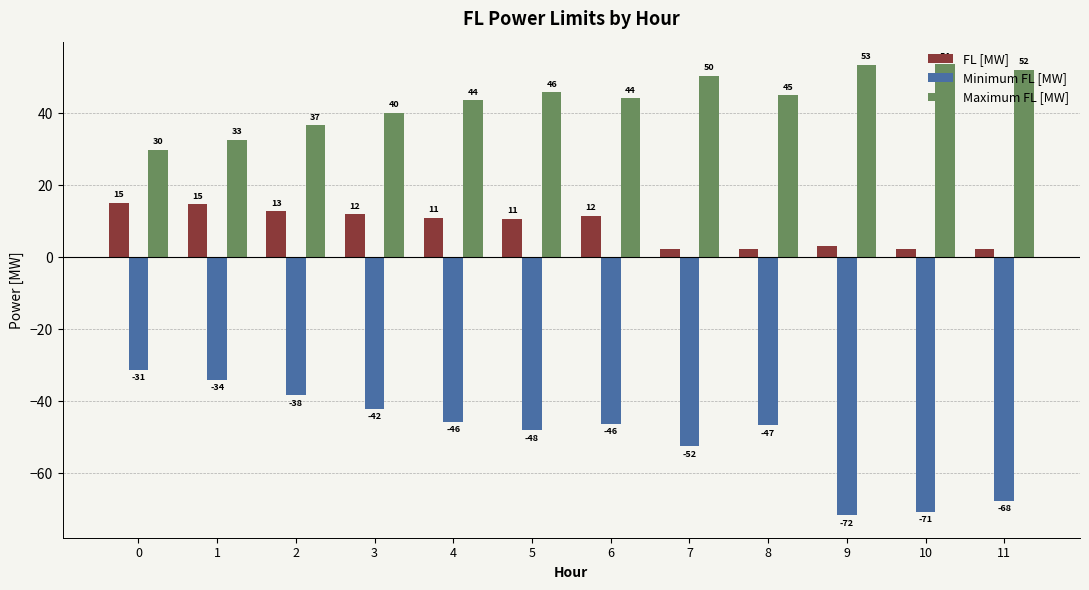

Reading left to right, transcribe all the data shown in this chart.

FL [MW]: 0=15.1	1=14.7	2=12.8	3=11.9	4=10.9	5=10.7	6=11.6	7=2.4	8=2.3	9=3.1	10=2.4	11=2.2
Minimum FL [MW]: 0=-31.2	1=-34.0	2=-38.3	3=-42.1	4=-45.7	5=-48.0	6=-46.3	7=-52.5	8=-46.7	9=-71.7	10=-70.7	11=-67.7
Maximum FL [MW]: 0=29.9	1=32.7	2=36.6	3=40.2	4=43.6	5=45.9	6=44.2	7=50.4	8=45.0	9=53.4	10=53.7	11=52.2